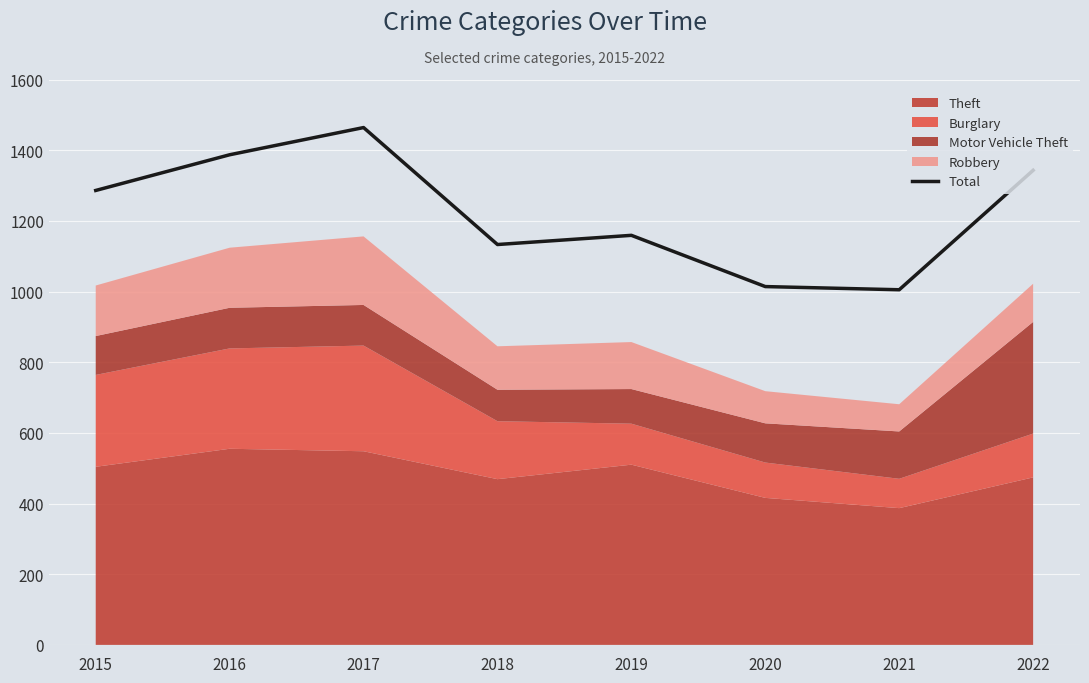

How many values are below 1286?

4